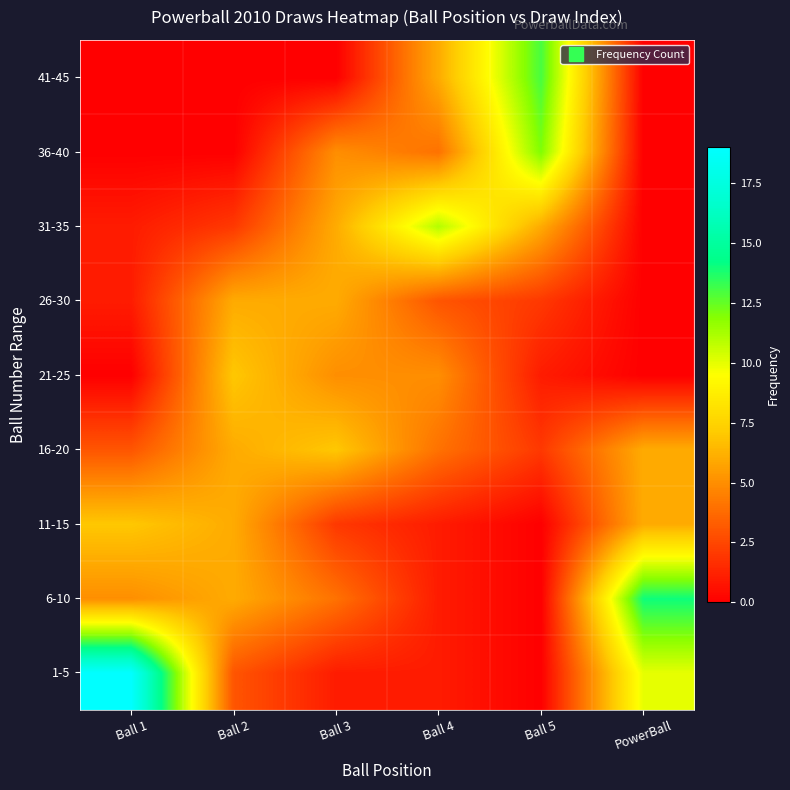

At which category is the sum across all series the highest?

Ball 1